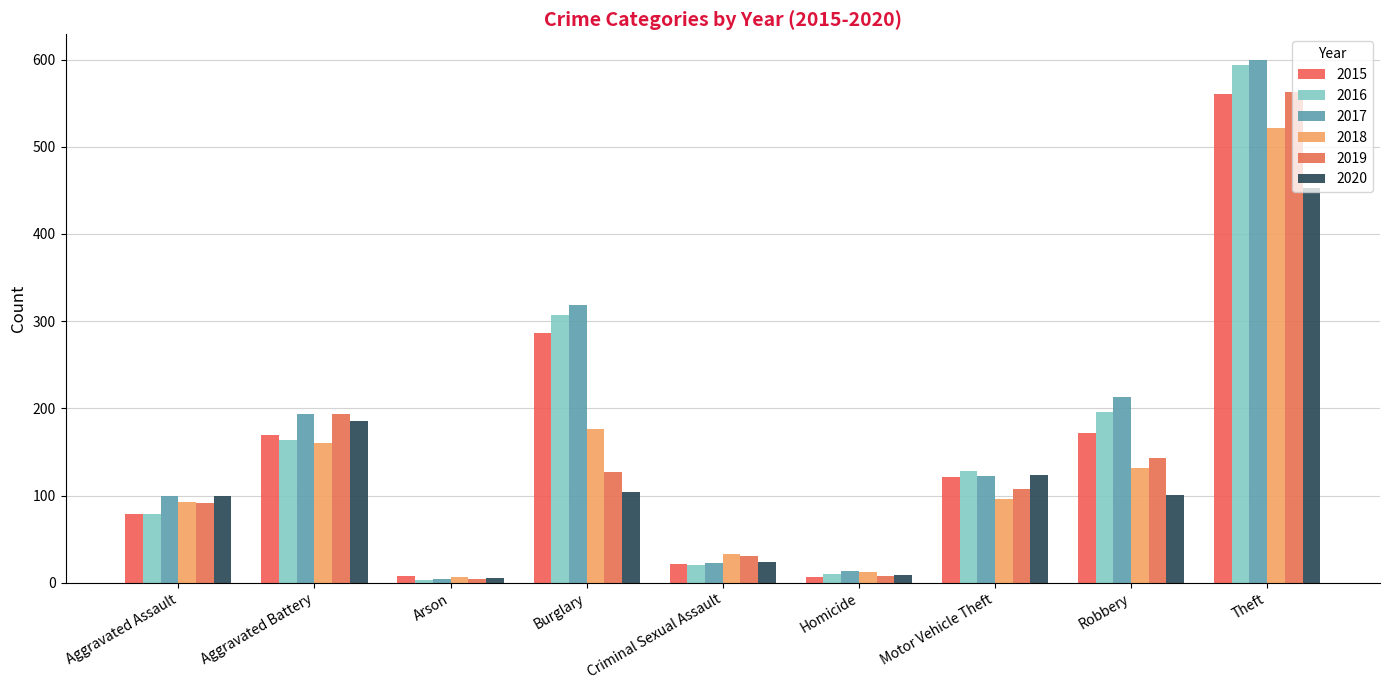

What is the label of the 1st bar from the right?

Theft